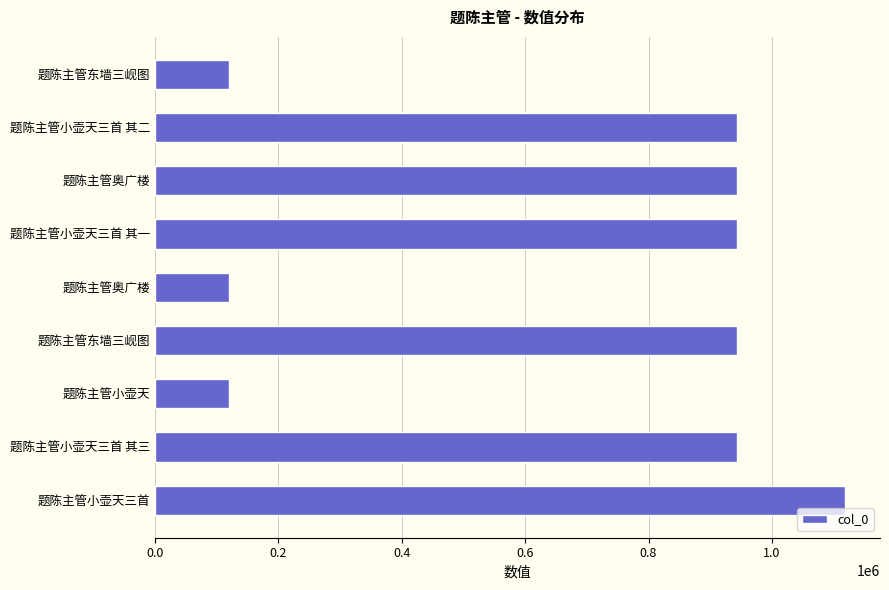

How many series are shown in this chart?

1